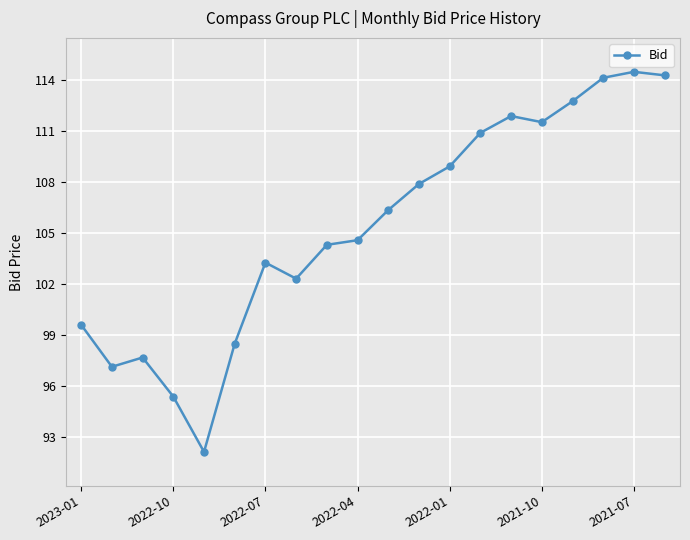

What is the difference between the maximum and second lowest values?

19.1